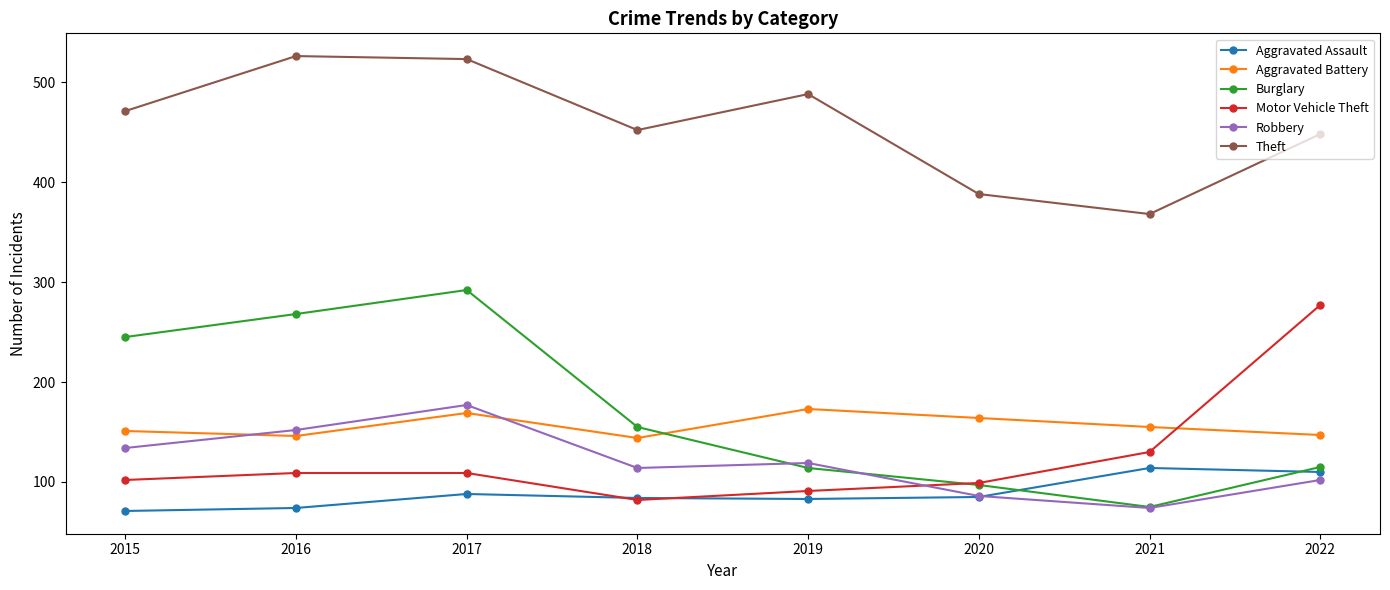

What is the minimum value for Aggravated Battery?

144